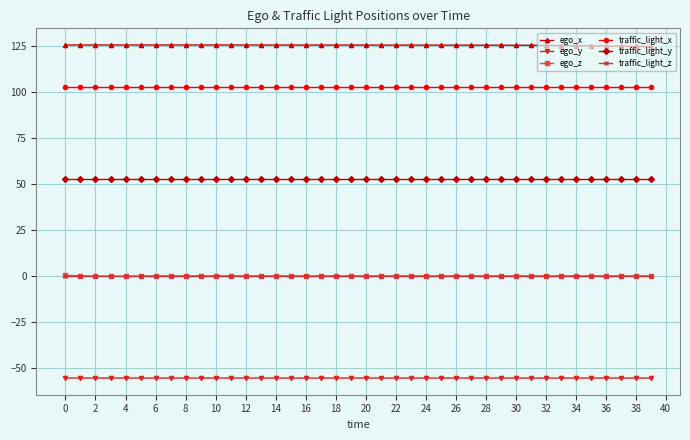

Which series has the largest total across all categories?

ego_x